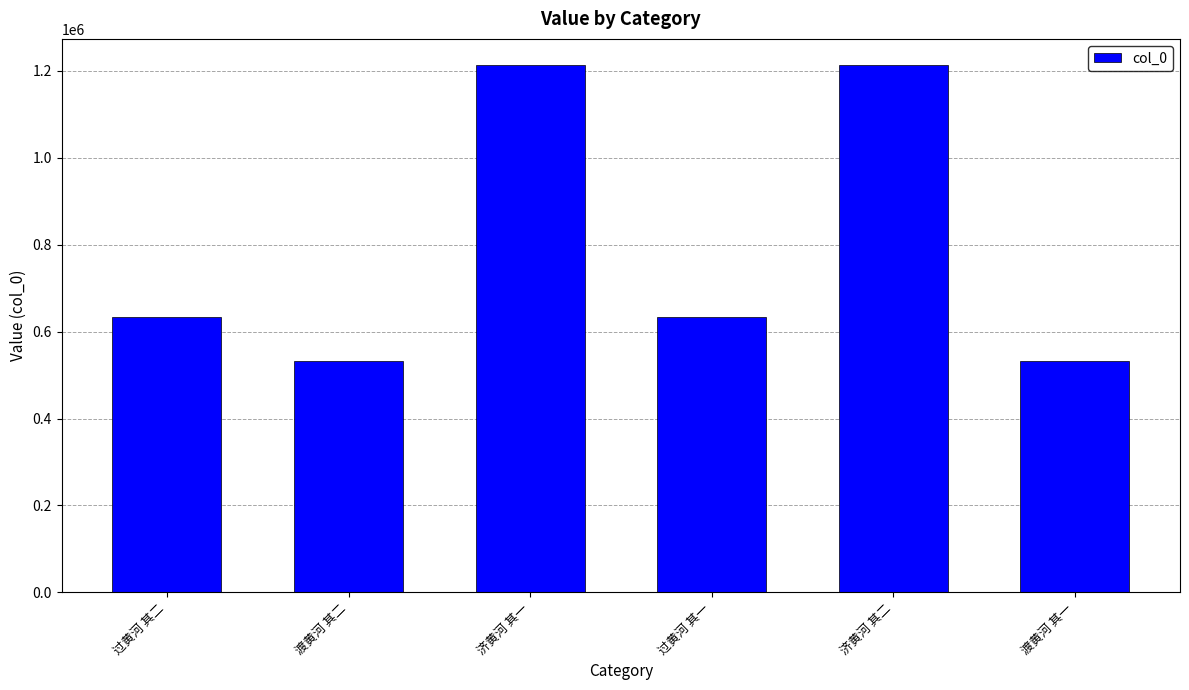

Between 过黄河 其一 and 济黄河 其一, which is larger?

济黄河 其一